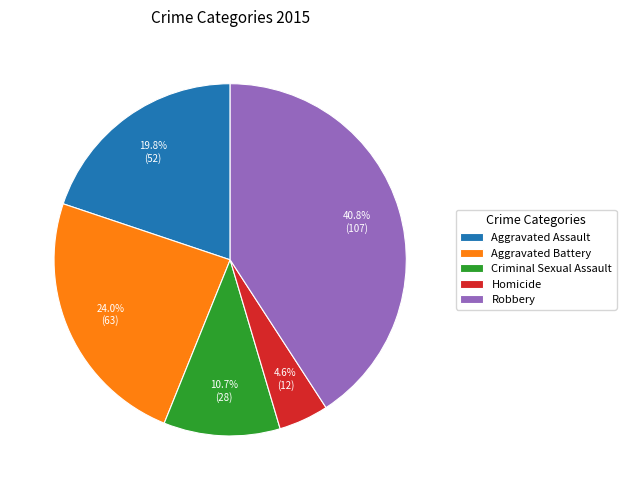

To the nearest percent, what is the difference between the largest and smallest slice percentages?

36%